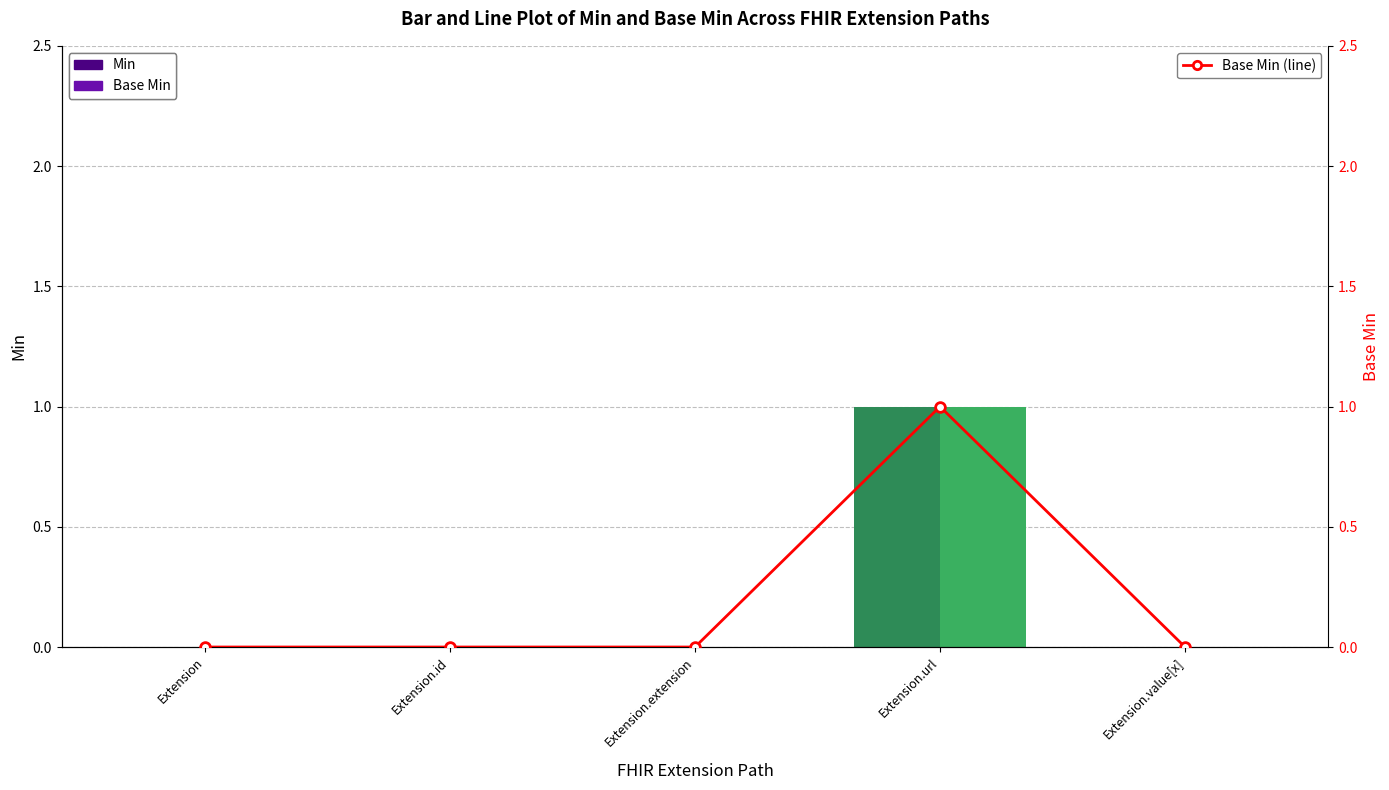

Which series has the largest total across all categories?

Min